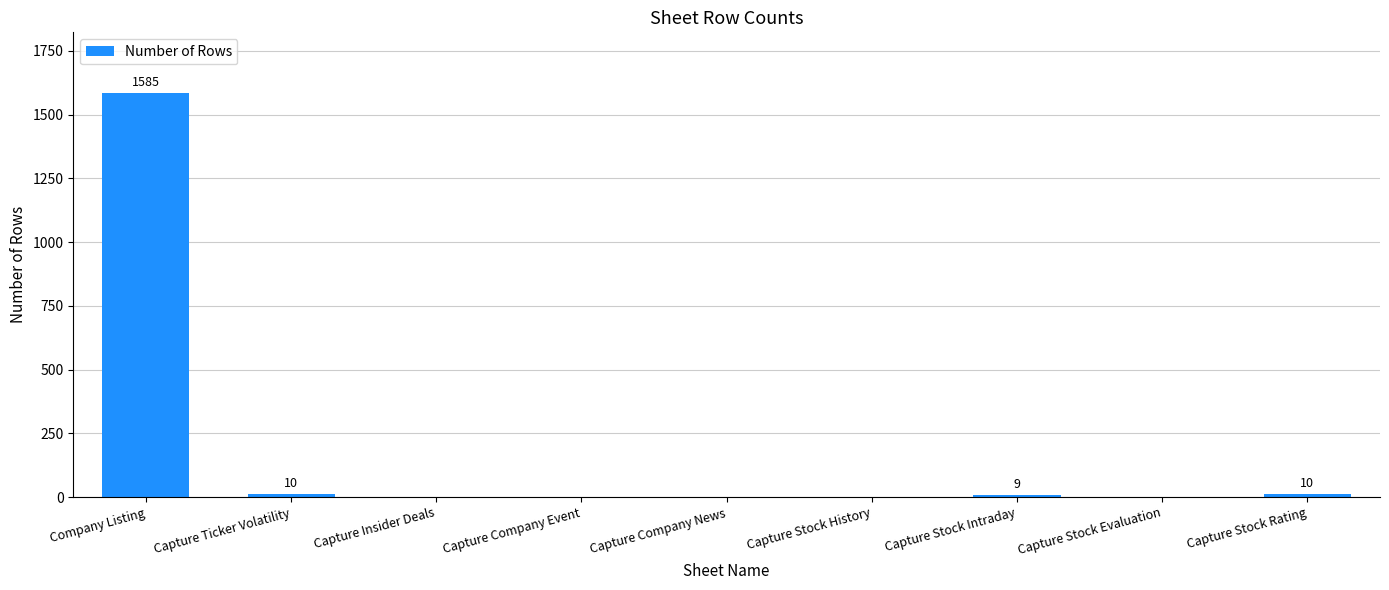

What is the average value?

179